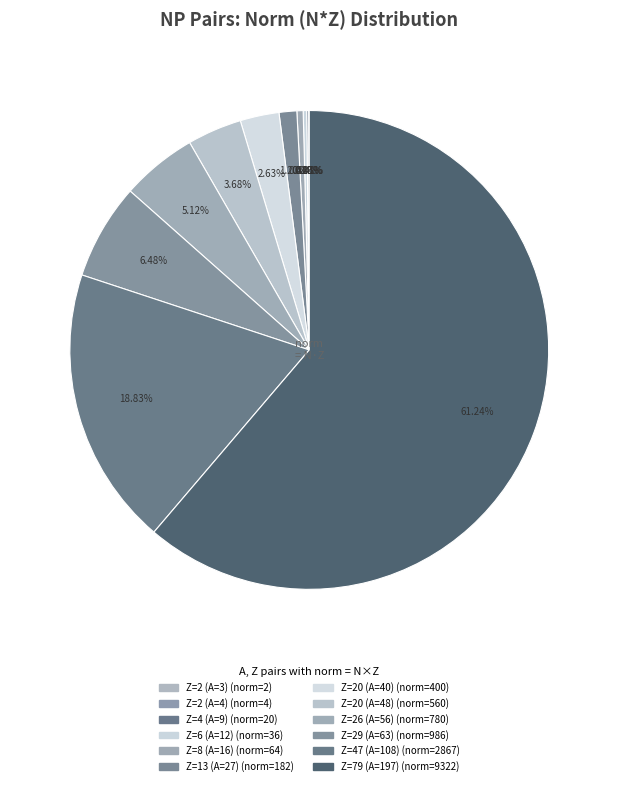

Count the number of slices in the pie.

12